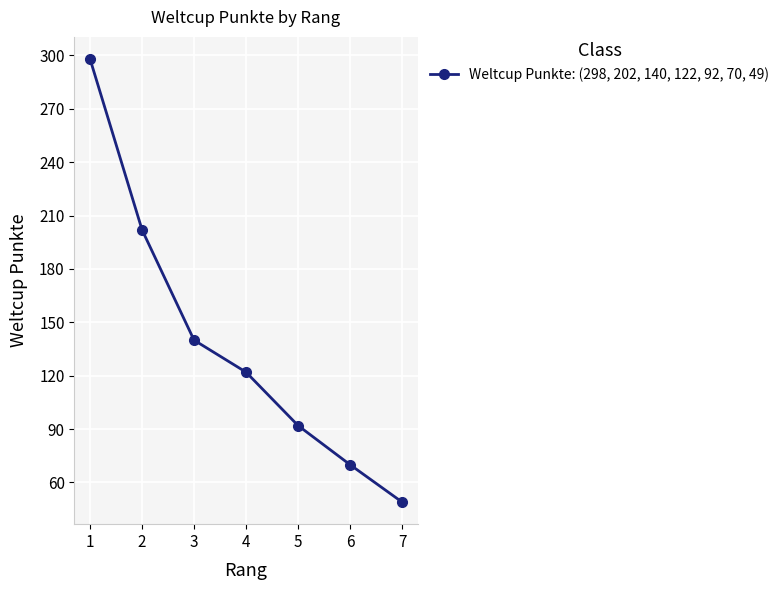

How many lines are shown in the chart?

1